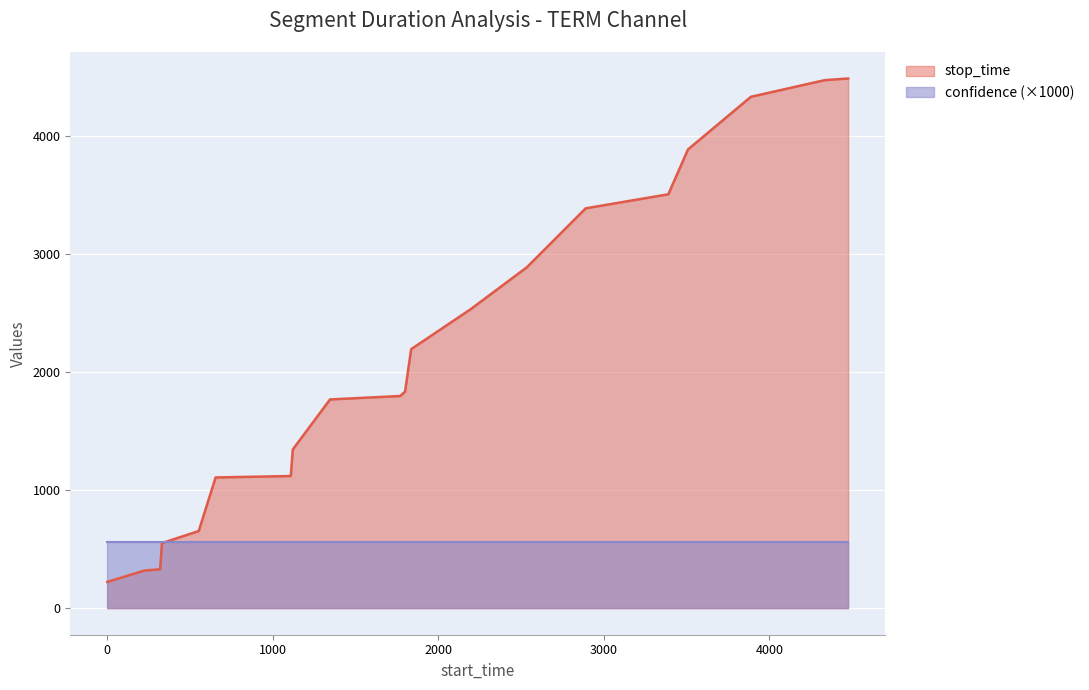

At which label is the value closest to 2355?

1836